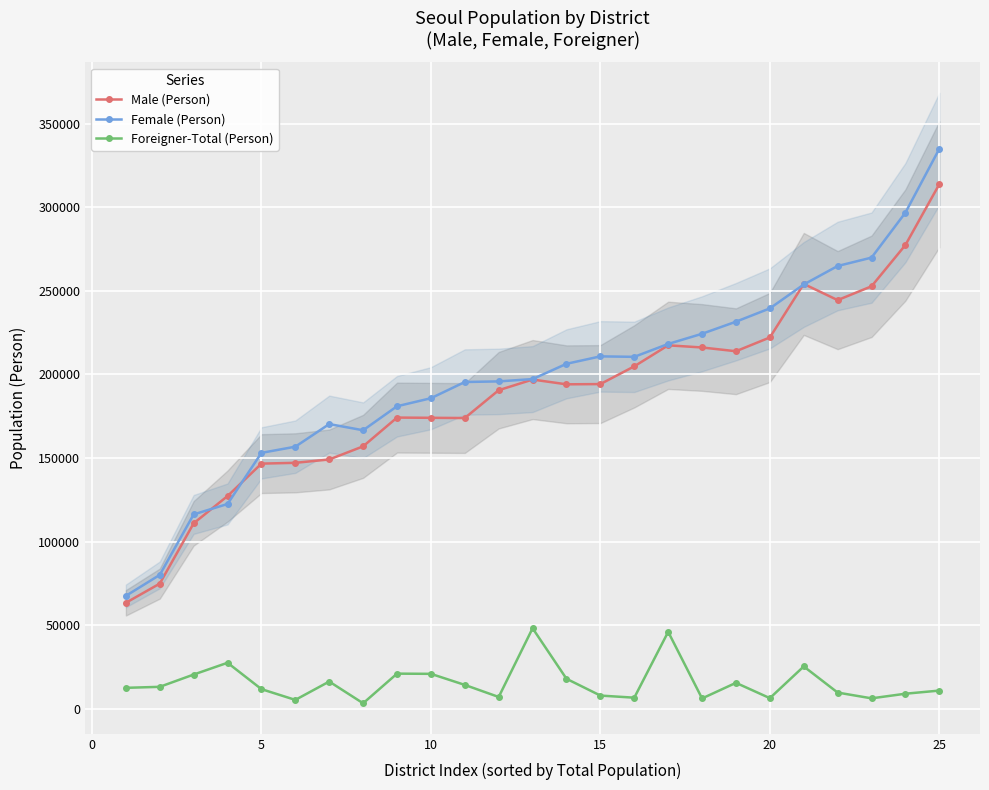

Does the chart display data point markers on the line(s)?

Yes